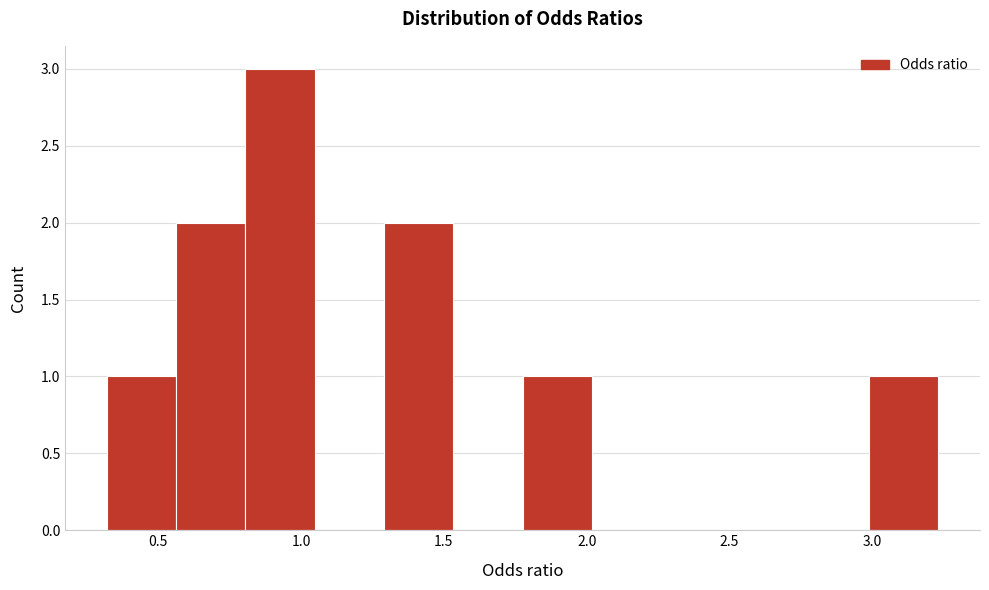

How tall is the bar that spans 1.80 to 2.00 on the x-axis? Neither the bar edges nor the heights are printed on the chart, so give them approximately, as read against the axes.

1